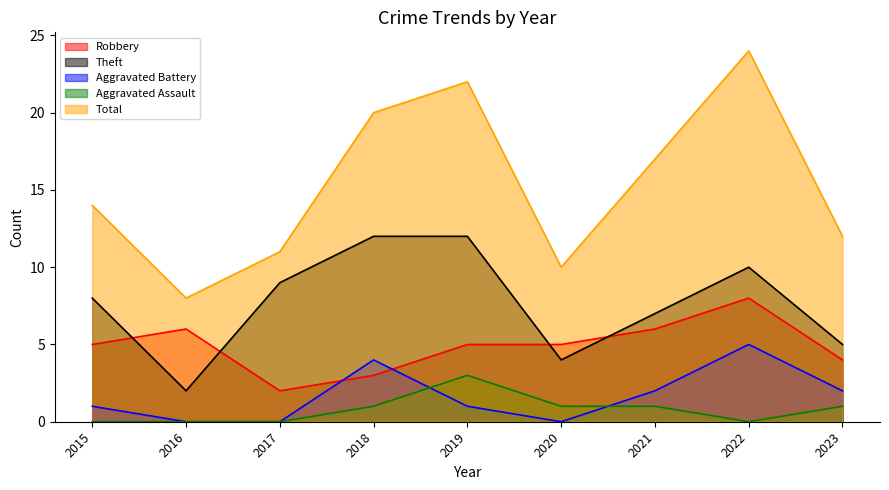

Reading left to right, transcribe all the data shown in this chart.

Robbery: 2015=5	2016=6	2017=2	2018=3	2019=5	2020=5	2021=6	2022=8	2023=4
Theft: 2015=8	2016=2	2017=9	2018=12	2019=12	2020=4	2021=7	2022=10	2023=5
Aggravated Battery: 2015=1	2016=0	2017=0	2018=4	2019=1	2020=0	2021=2	2022=5	2023=2
Aggravated Assault: 2015=0	2016=0	2017=0	2018=1	2019=3	2020=1	2021=1	2022=0	2023=1
Total: 2015=14	2016=8	2017=11	2018=20	2019=22	2020=10	2021=17	2022=24	2023=12